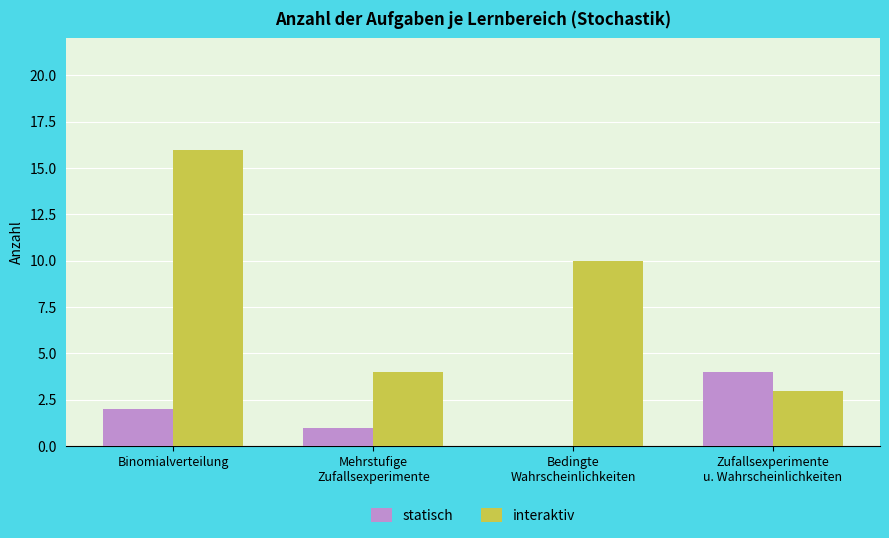

The interaktiv series shows 13 at Bedingte
Wahrscheinlichkeiten. True or false?

False